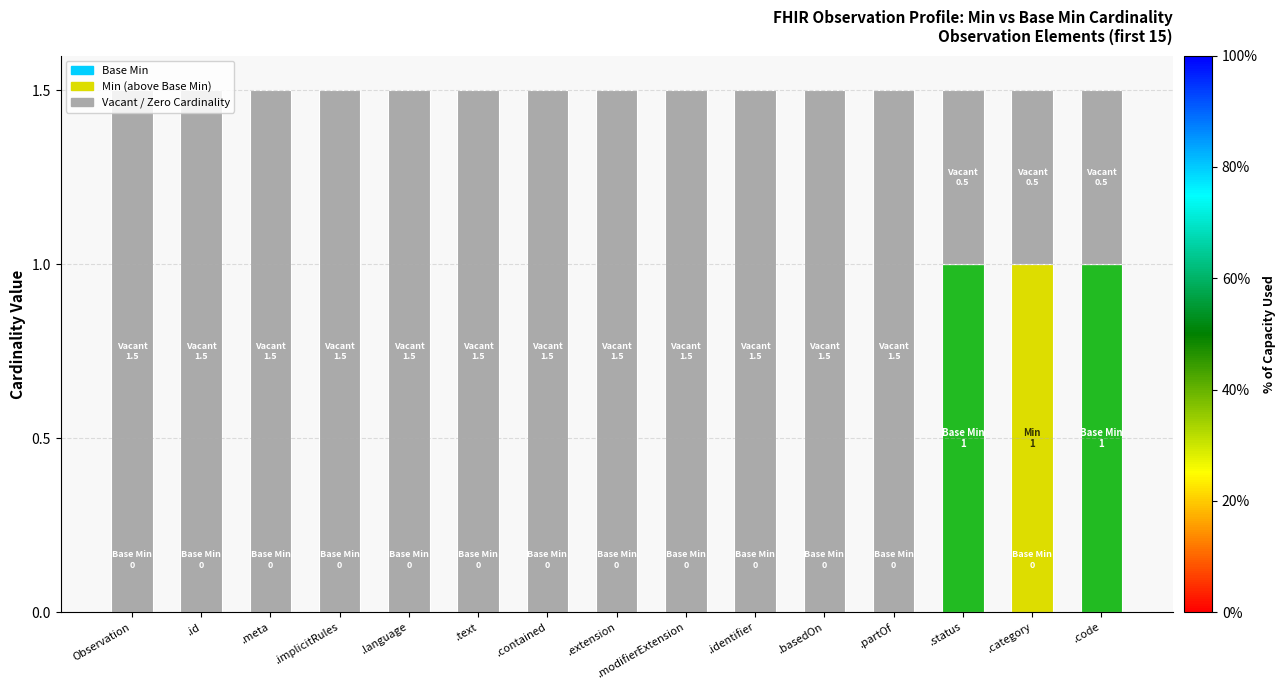

What is the sum of all Base Min values?

2.0